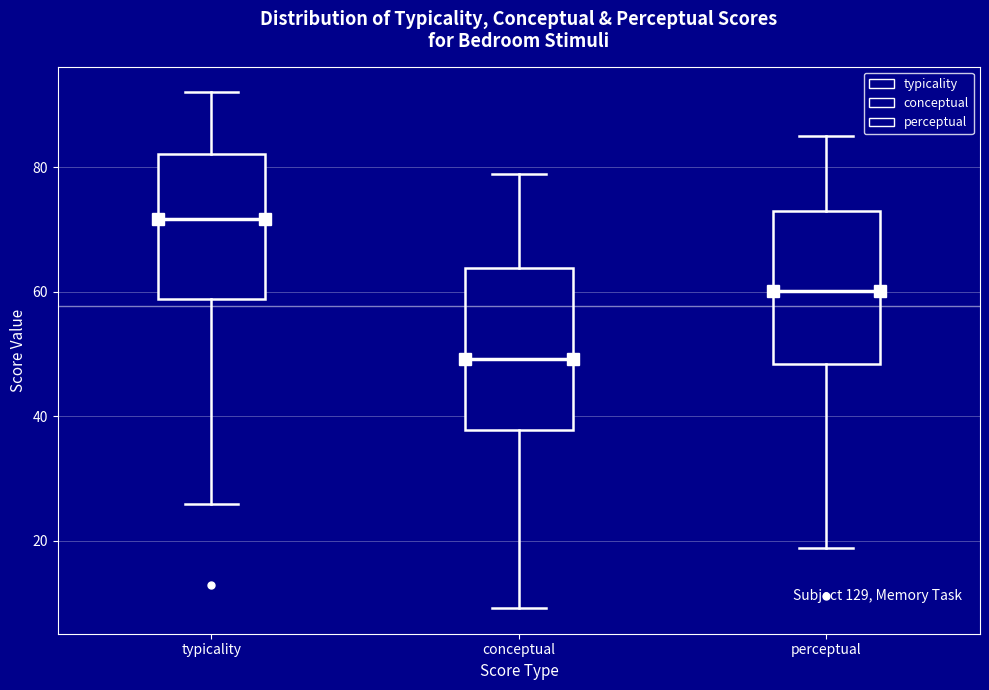

Where is the upper edge of the box for conceptual on the y-axis? The values are not printed on the chart, so give them approximately, as read against the axis.

64